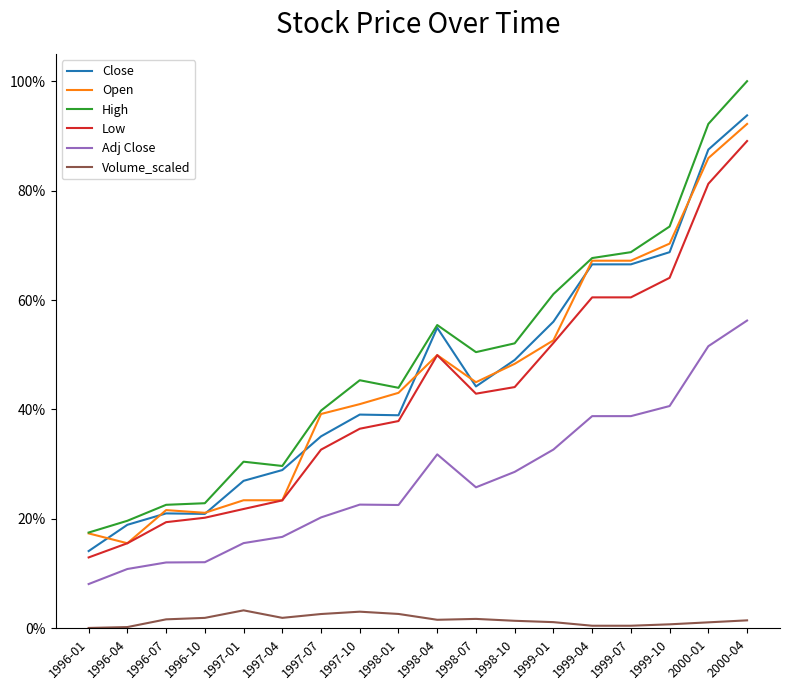

What is the difference between the highest and lowest values at 1997-10?

0.4